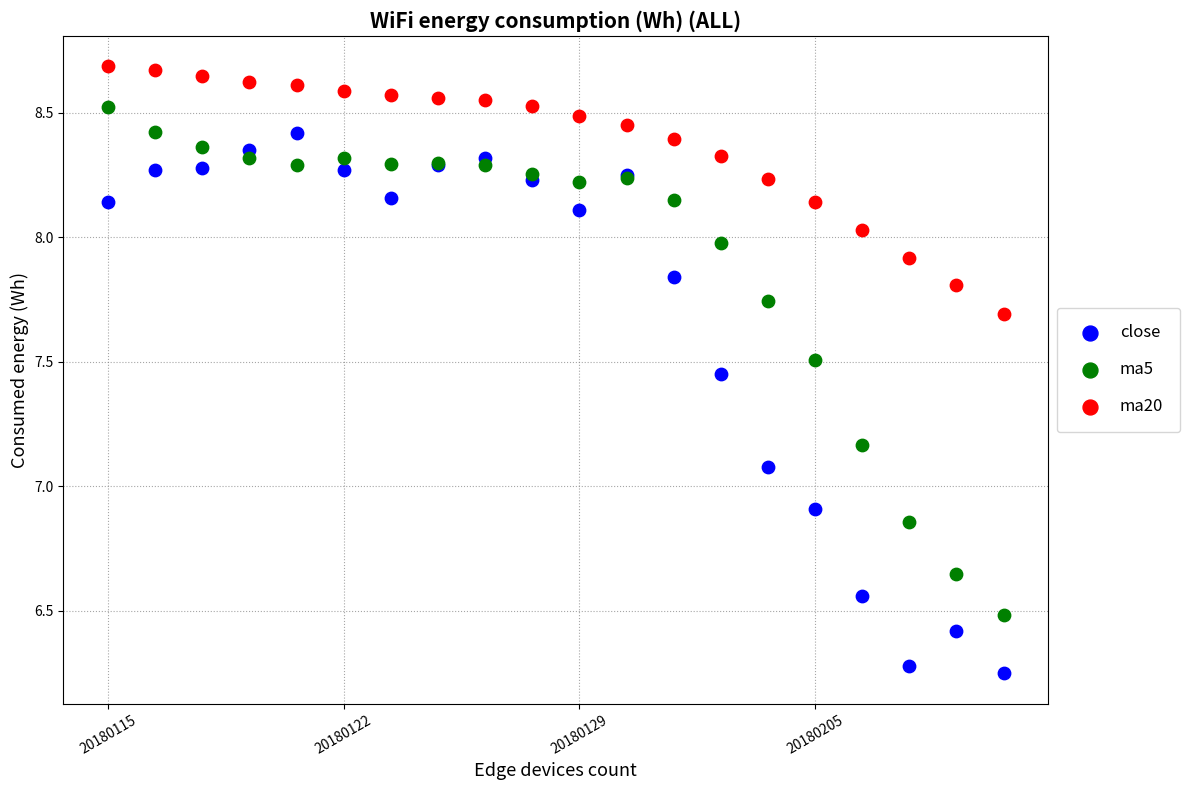

Which series reaches the minimum Y coordinate?

close